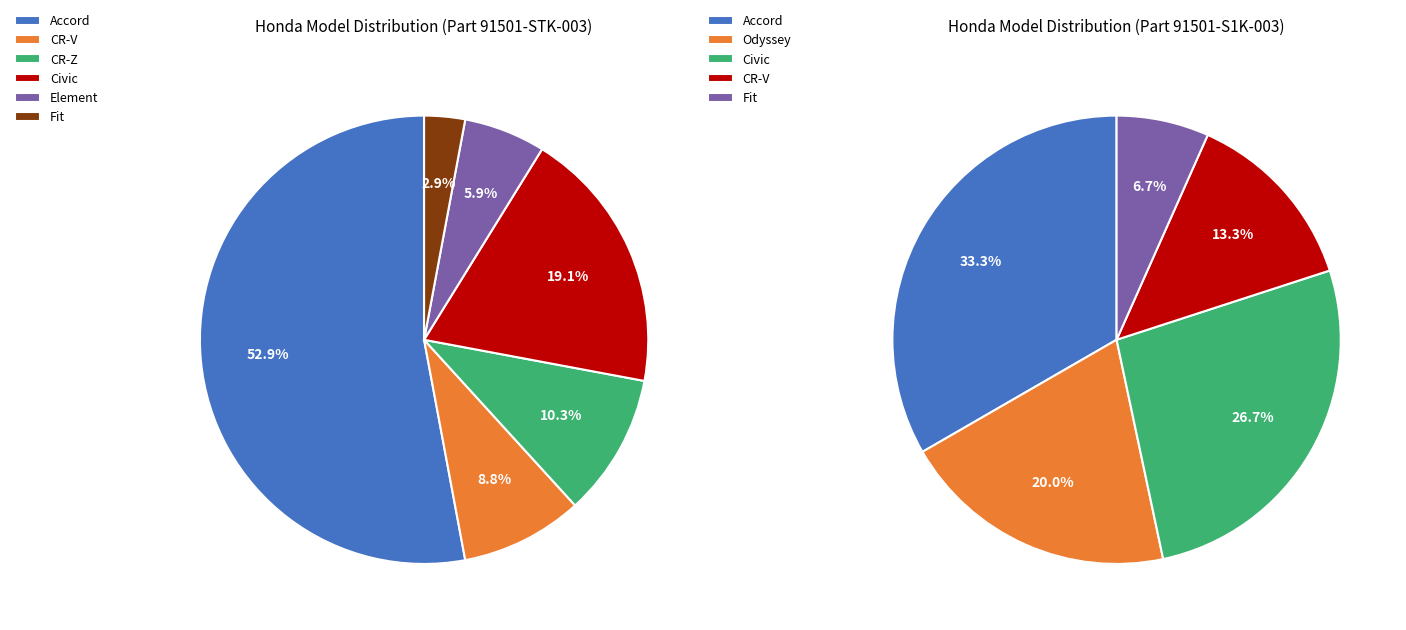

To the nearest percent, what is the combined percentage of Civic and CR-V?

28%